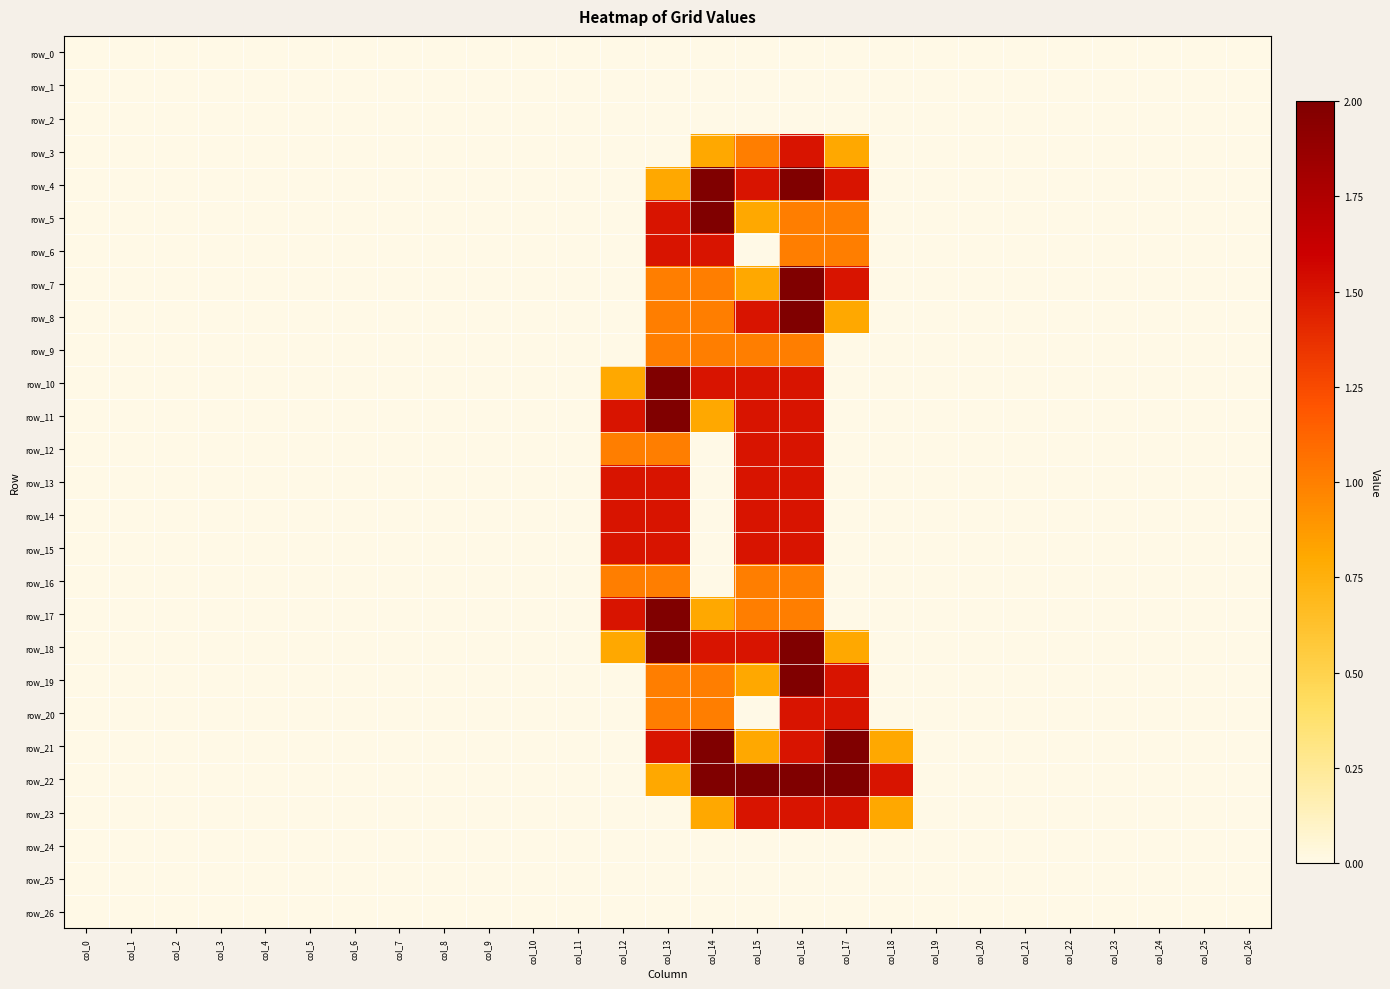

The row_26 series shows 0.0 at col_20. True or false?

True